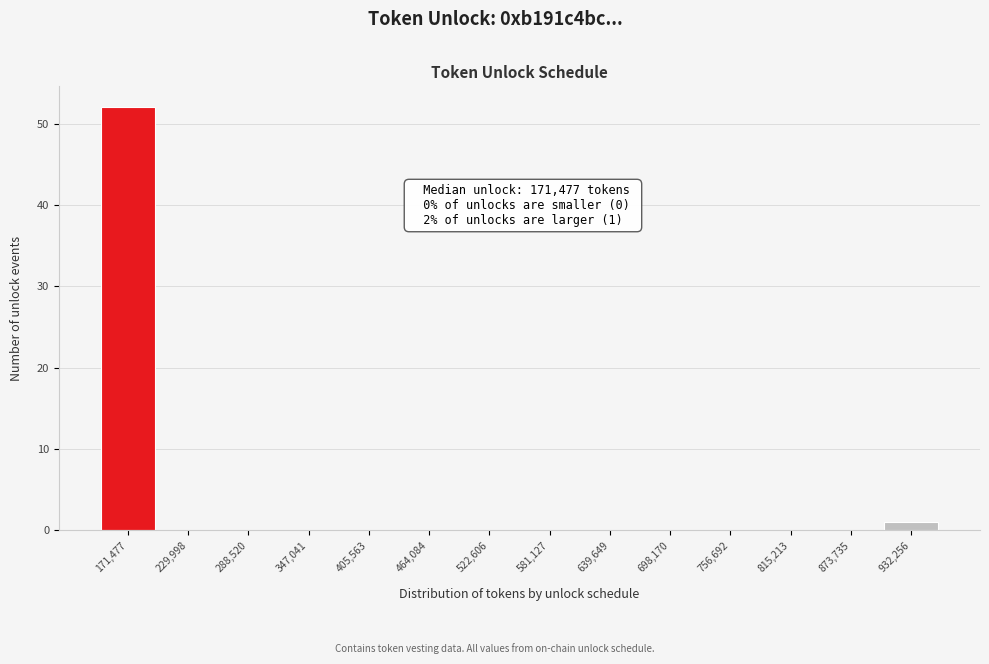

Reading left to right, transcribe all the data shown in this chart.

171,477=52	229,998=0	288,520=0	347,041=0	405,563=0	464,084=0	522,606=0	581,127=0	639,649=0	698,170=0	756,692=0	815,213=0	873,735=0	932,256=1